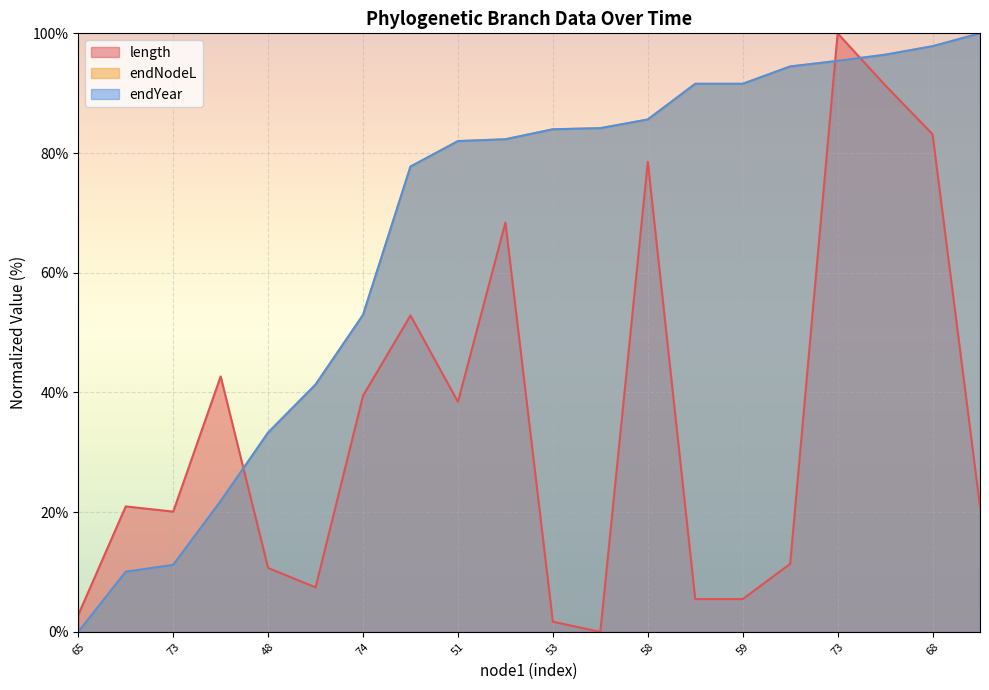

True or false: endNodeL has a value of 11.2 at 73.

True